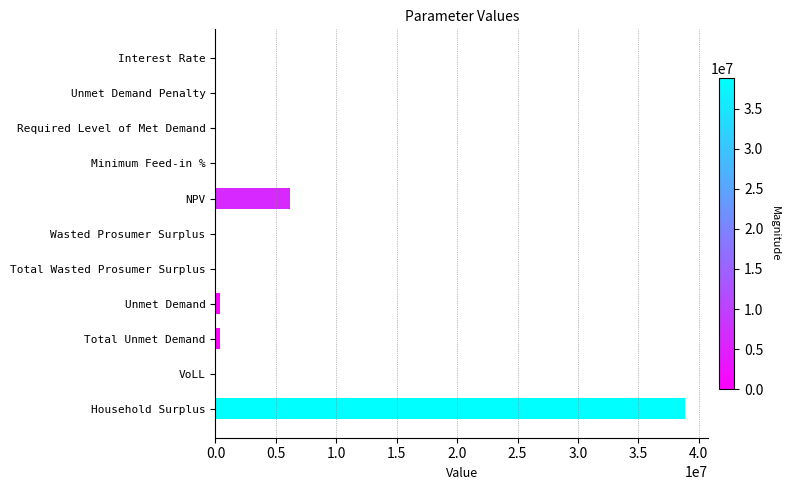

What is the maximum value shown in the chart?

38844574.0